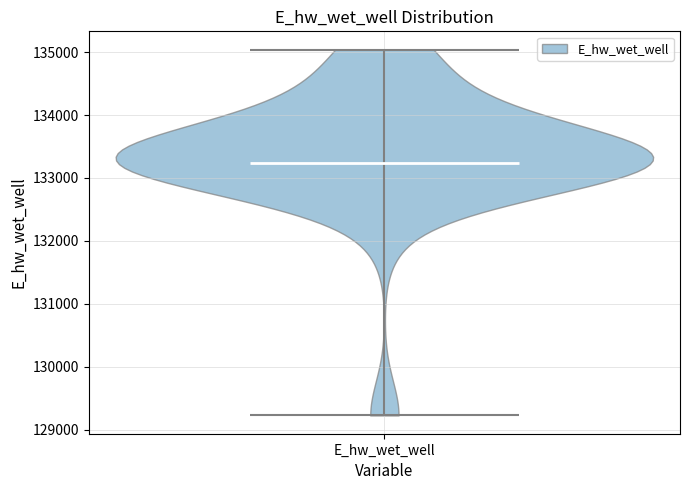

Read this violin plot against the y-axis: where its median line is, and the lowest and highest points the violin reaches. The values are not printed on the chart, so give them approximately, as read against the axis.

median line 133200, lowest point 129200, highest point 135000